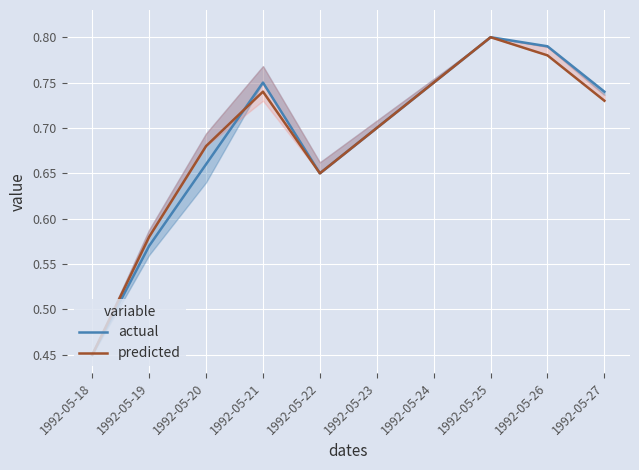

Rank the categories by actual value from lowest to highest.

1992-05-18, 1992-05-19, 1992-05-22, 1992-05-20, 1992-05-27, 1992-05-21, 1992-05-26, 1992-05-25